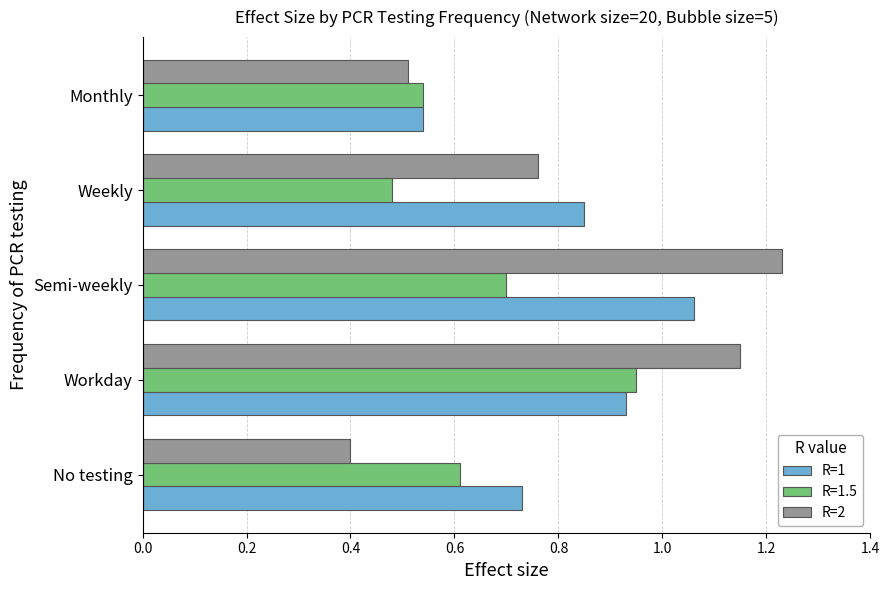

What are all the series names shown in the legend?

R=1, R=1.5, R=2